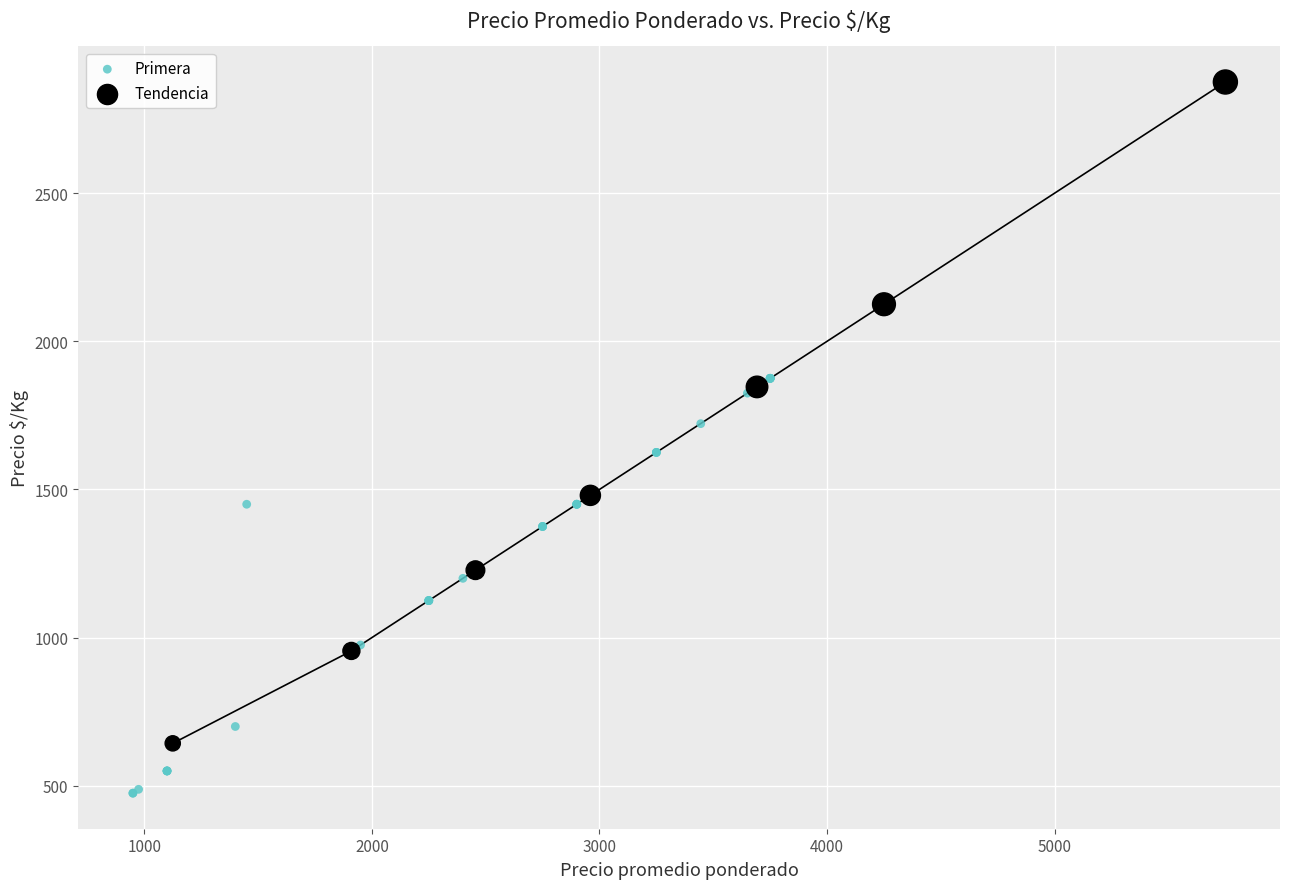

Which series reaches the minimum Y coordinate?

Primera